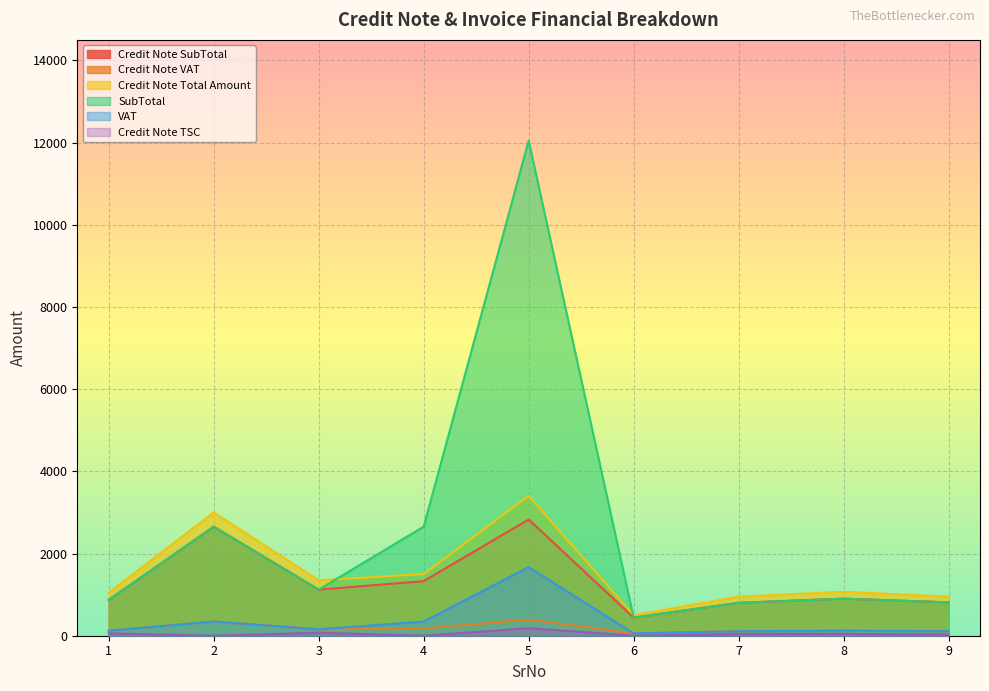

What is the value of the Credit Note VAT point at the 8th from the left?

123.1